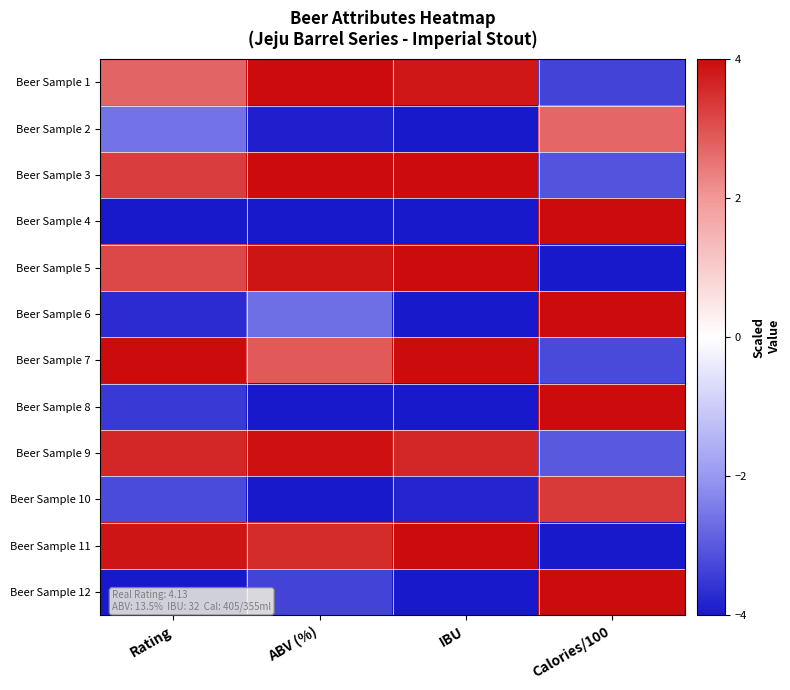

At Rating, list the series in order from largest to smallest.

Beer Sample 7, Beer Sample 11, Beer Sample 9, Beer Sample 3, Beer Sample 5, Beer Sample 1, Beer Sample 2, Beer Sample 10, Beer Sample 8, Beer Sample 6, Beer Sample 4, Beer Sample 12